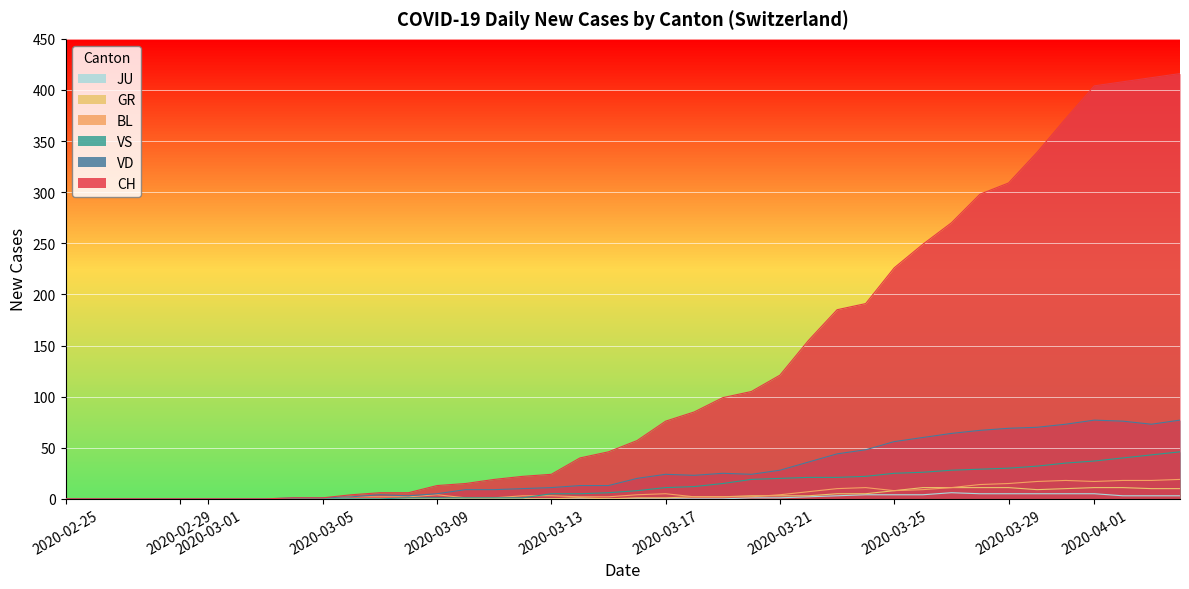

At which category is the sum across all series the highest?

2020-04-04